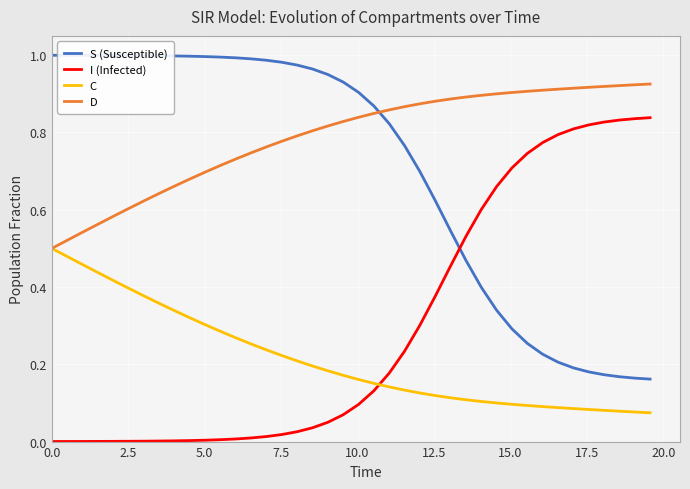

Rank the series by their maximum value, from highest to lowest.

S (Susceptible), D, I (Infected), C